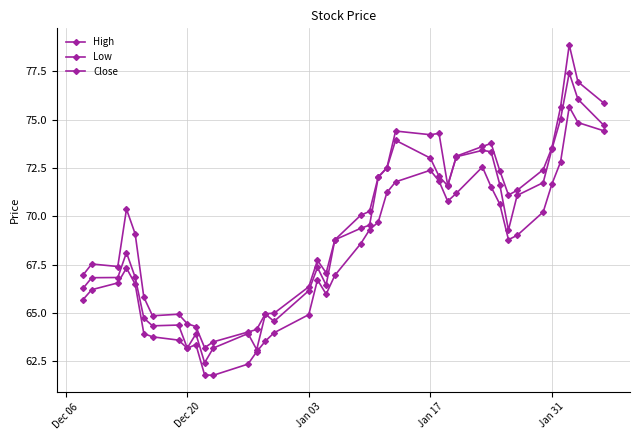

What is the average value of the Low series?

68.0